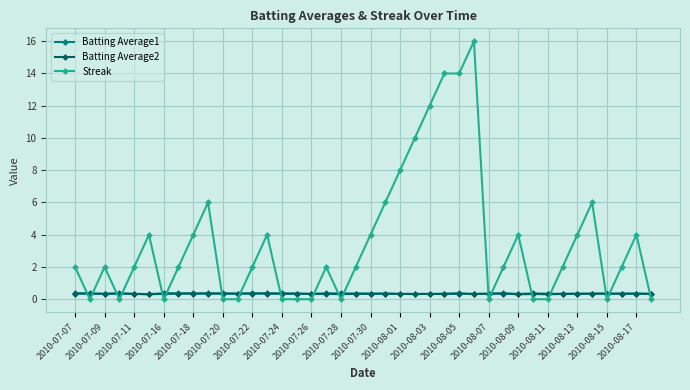

True or false: Batting Average1 has more than 2 interior local peaks.

True